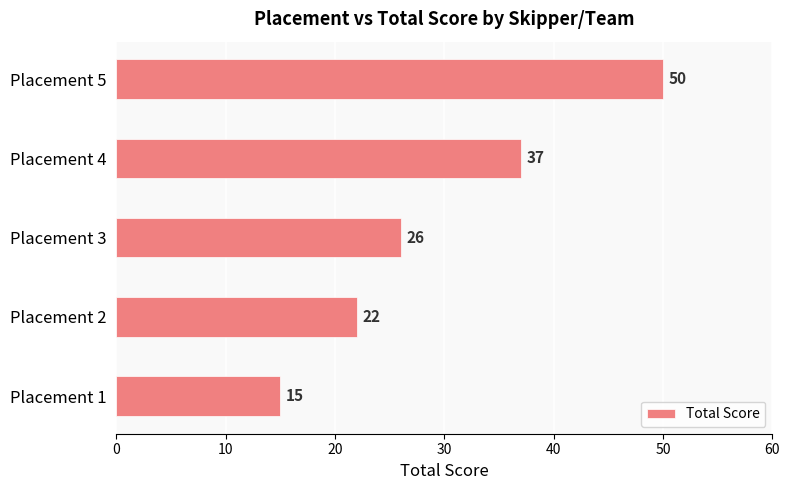

At which label is the value closest to 32?

Placement 4